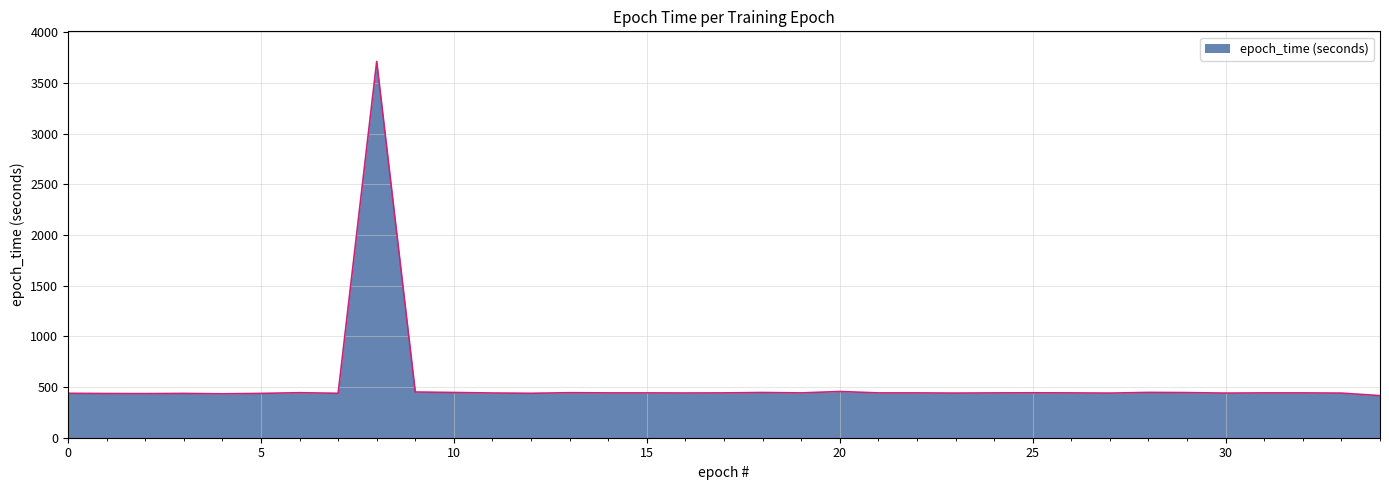

What is the minimum value shown in the chart?

415